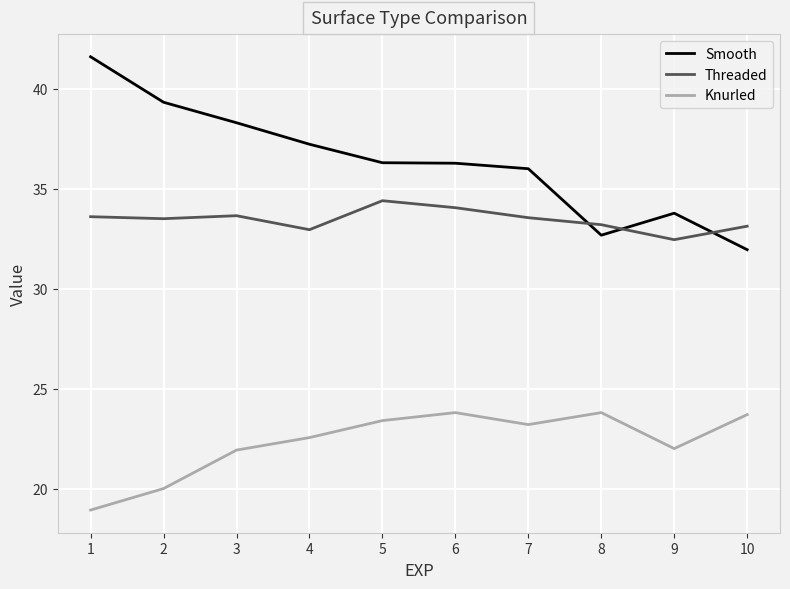

Which series has the widest spread of values?

Smooth